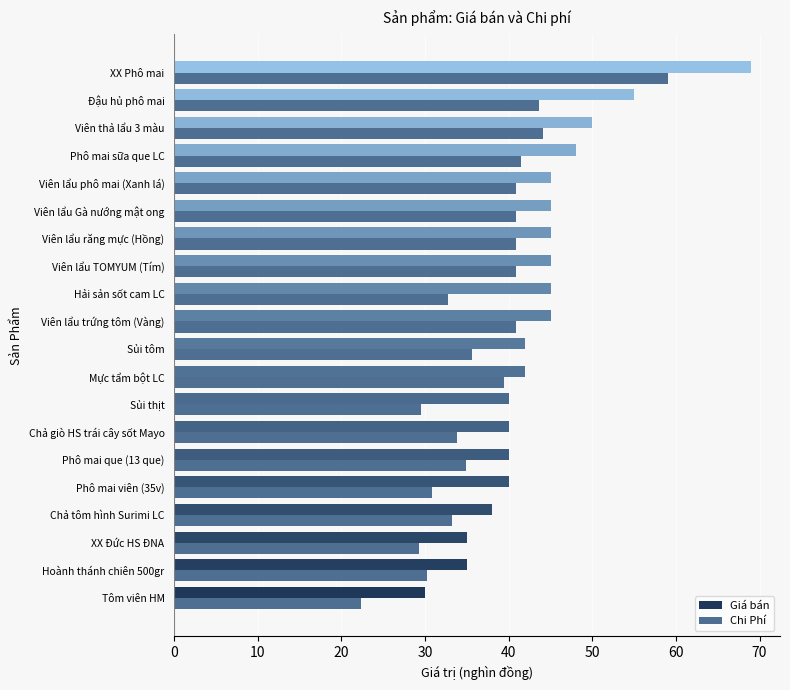

What is the sum of all Chi Phí values?

744.5